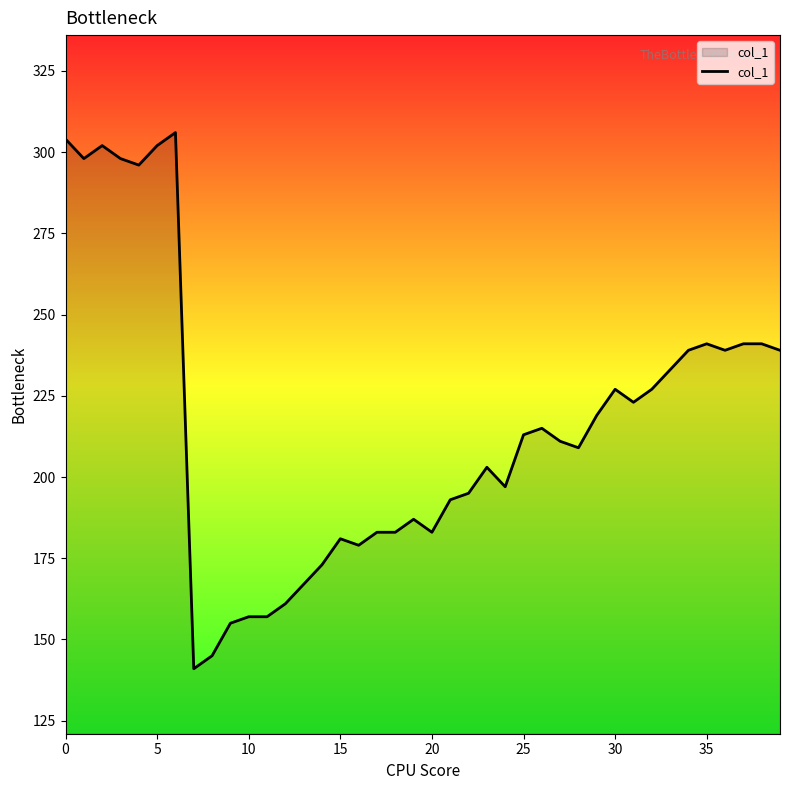

What is the greatest value displayed?

306